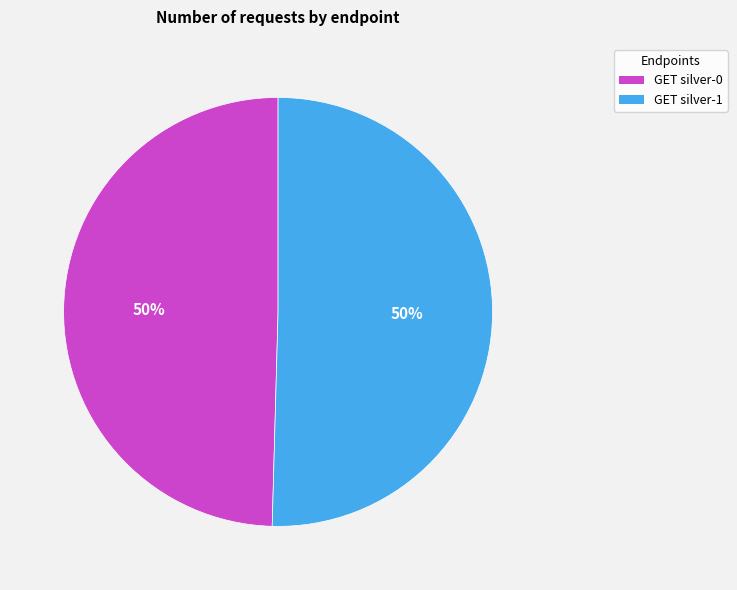

What percentage is the GET silver-1 slice, to the nearest percent?

50%